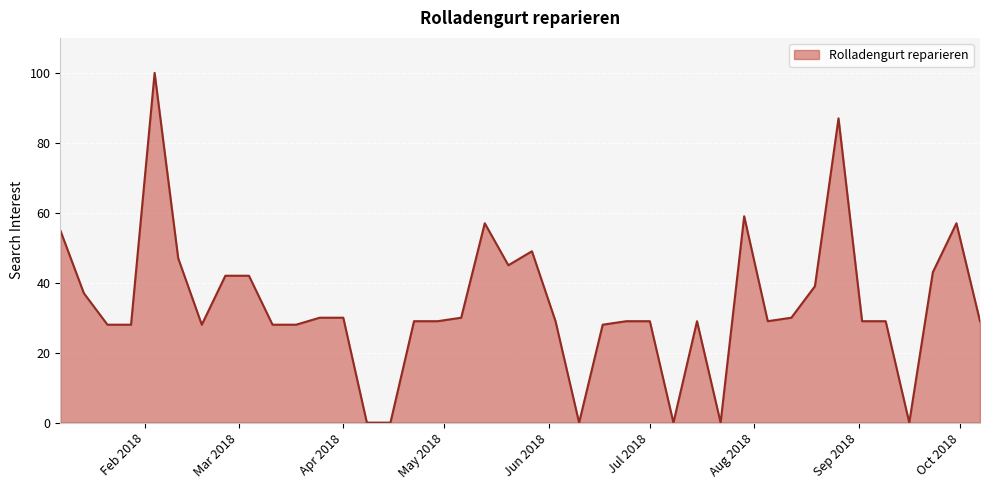

What is the maximum value shown in the chart?

100